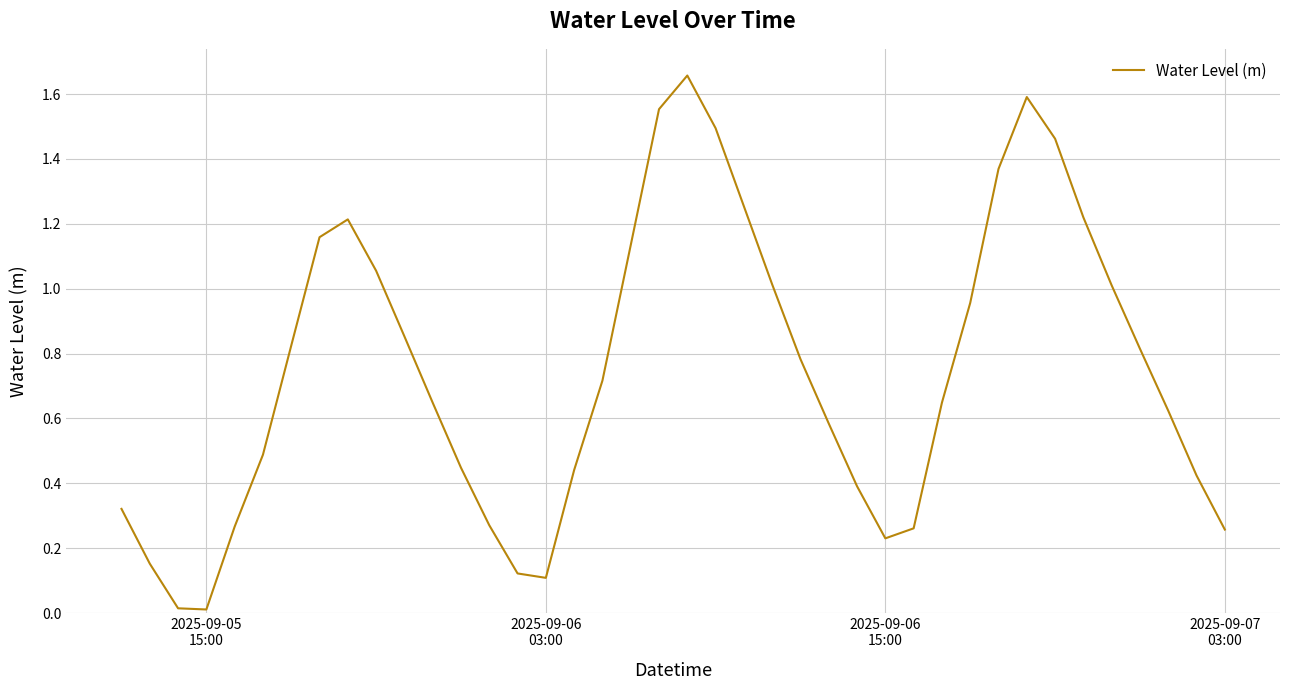

Does the chart display data point markers on the line(s)?

No